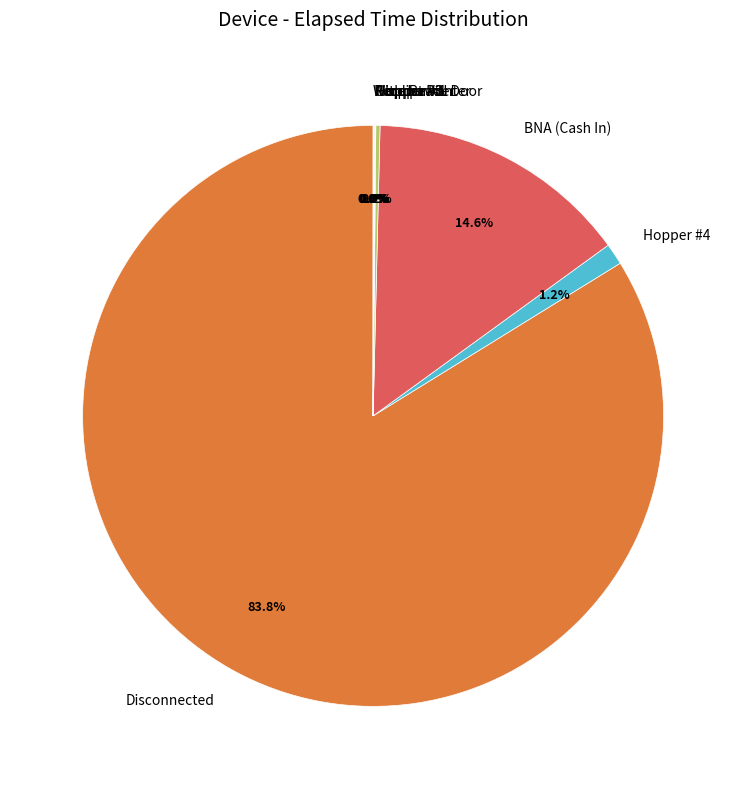

Does BNA (Cash In) represent more than half of the total?

No